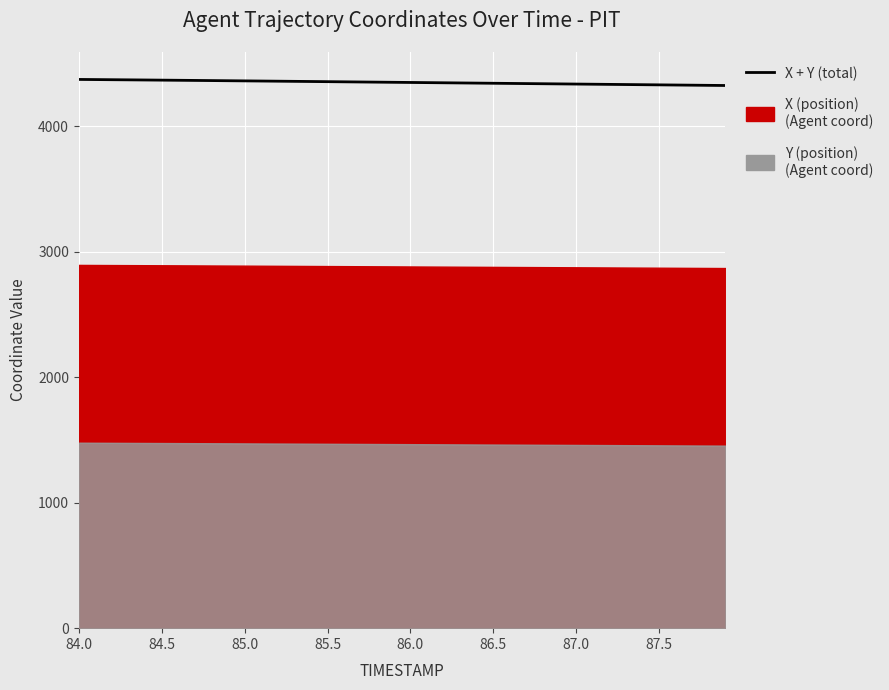

The chart shows a value of 2507.5 at 29. True or false?

False